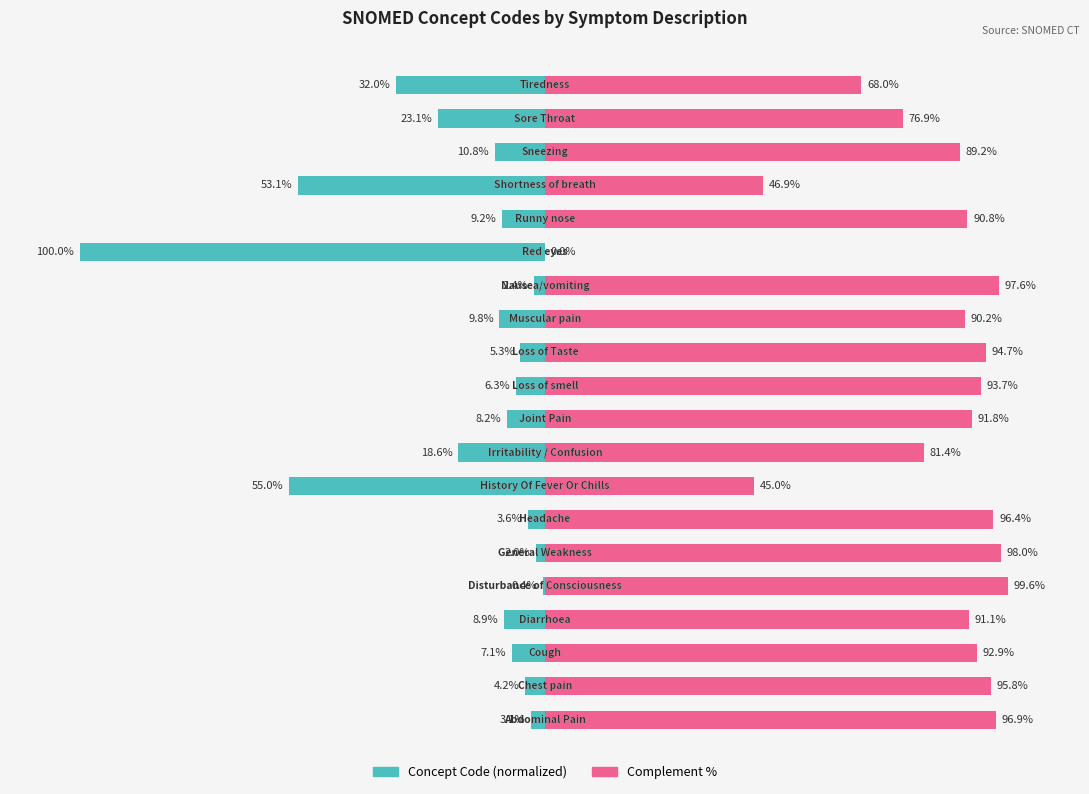

Reading left to right, list all the values displayed in this chart.

Concept Code (normalized): 0=-3.1	1=-4.2	2=-7.1	3=-8.9	4=-0.4	5=-2.0	6=-3.6	7=-55.0	8=-18.6	9=-8.2	10=-6.3	11=-5.3	12=-9.8	13=-2.4	14=-100.0	15=-9.2	16=-53.1	17=-10.8	18=-23.1	19=-32.0
Complement %: 0=96.9	1=95.8	2=92.9	3=91.1	4=99.6	5=98.0	6=96.4	7=45.0	8=81.4	9=91.8	10=93.7	11=94.7	12=90.2	13=97.6	14=0.0	15=90.8	16=46.9	17=89.2	18=76.9	19=68.0